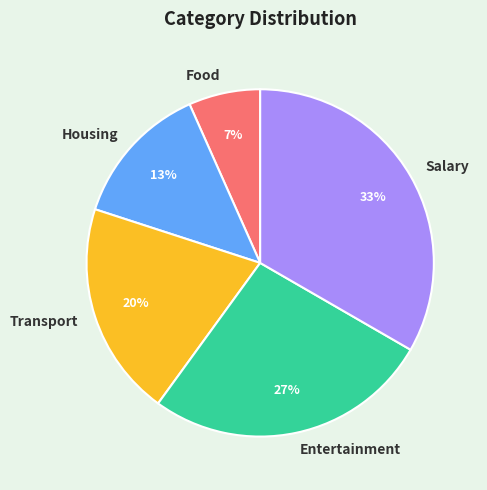

Which has a higher value, Entertainment or Salary?

Salary